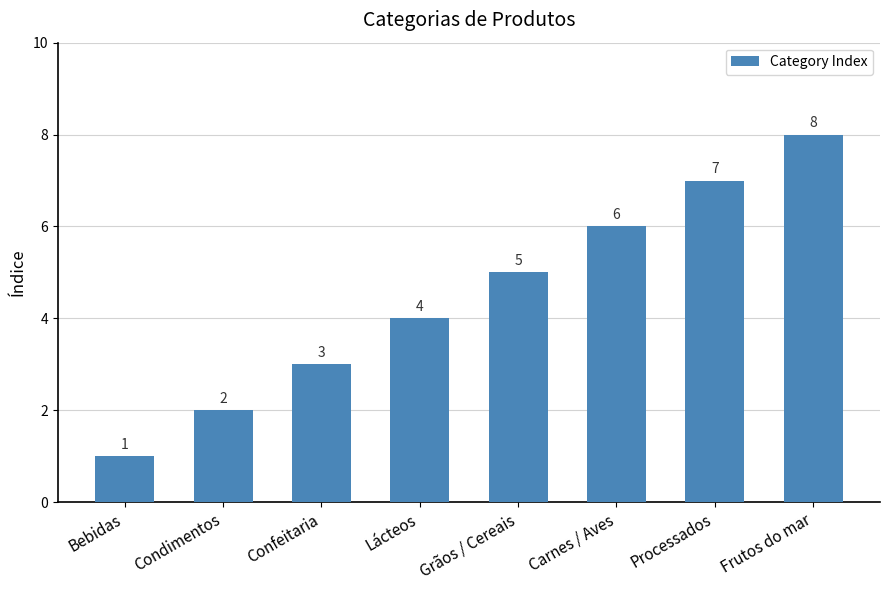

Reading left to right, transcribe all the data shown in this chart.

Bebidas=1	Condimentos=2	Confeitaria=3	Lácteos=4	Grãos / Cereais=5	Carnes / Aves=6	Processados=7	Frutos do mar=8